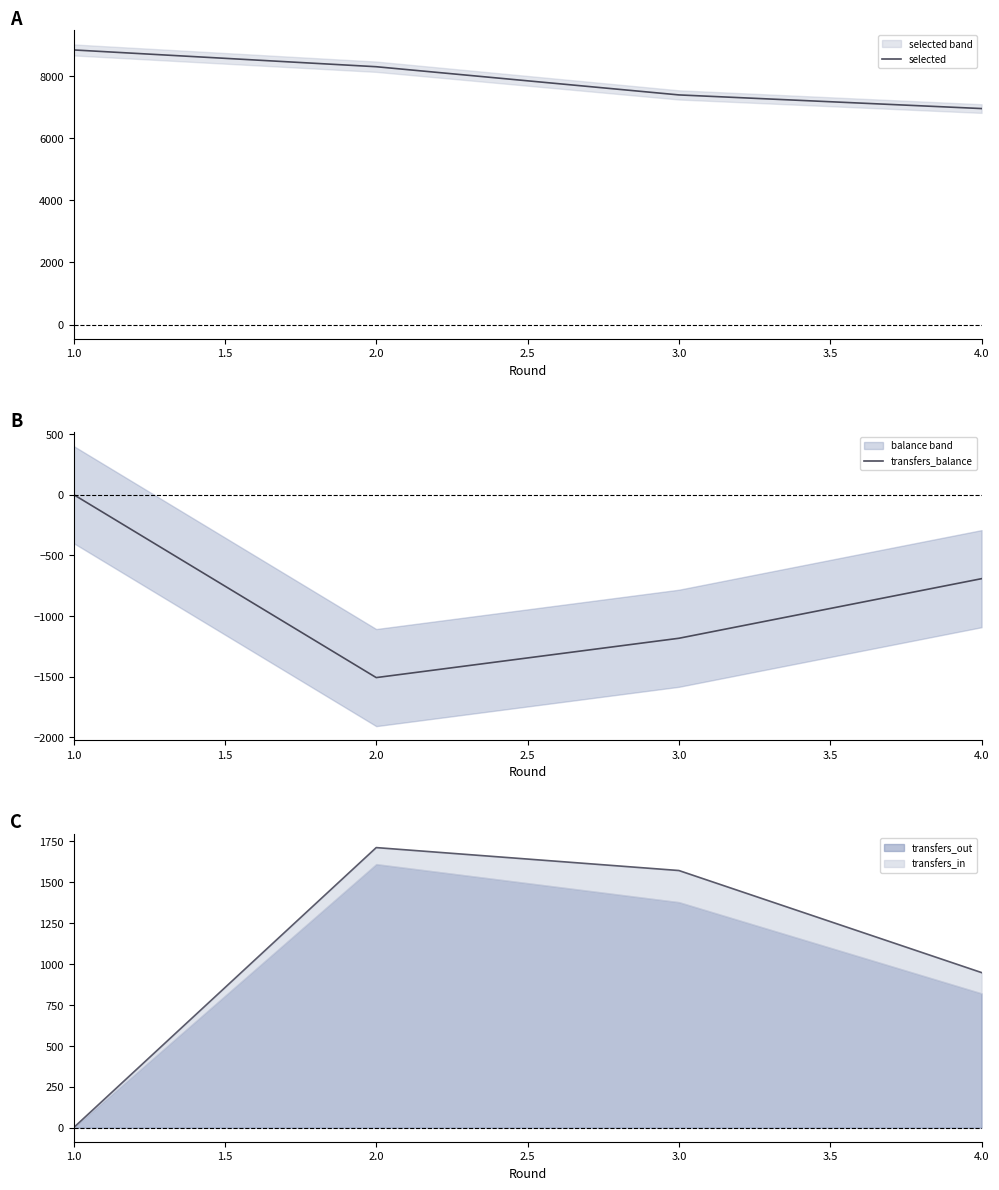

What is the difference between the maximum and minimum values in the selected series?

1886